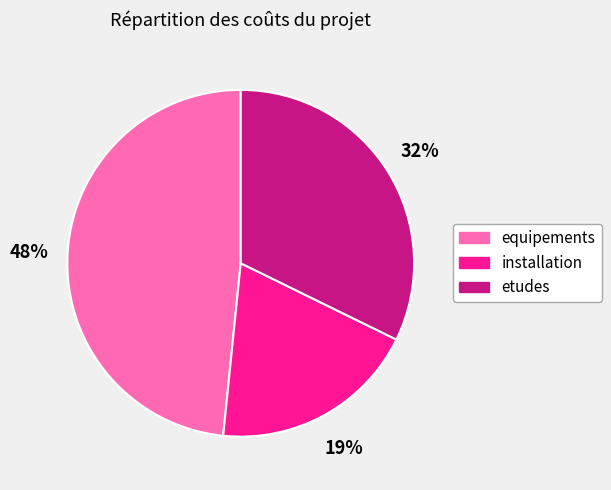

To the nearest percent, what is the difference between the equipements and etudes slice percentages?

16%